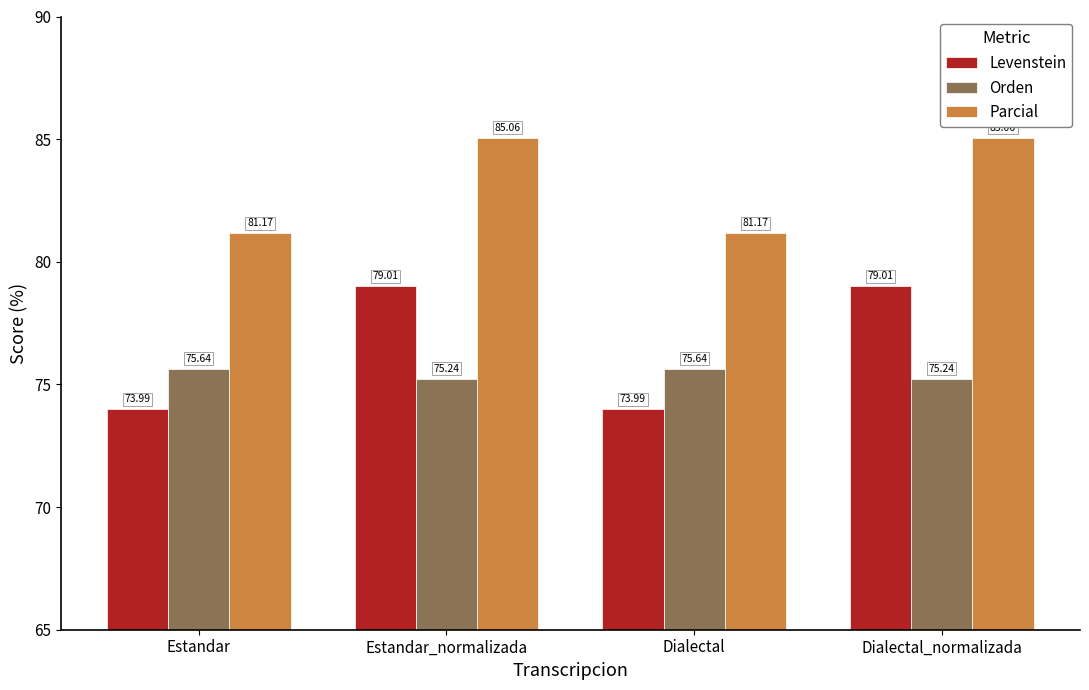

What value does the Orden series have at Estandar_normalizada?

75.2